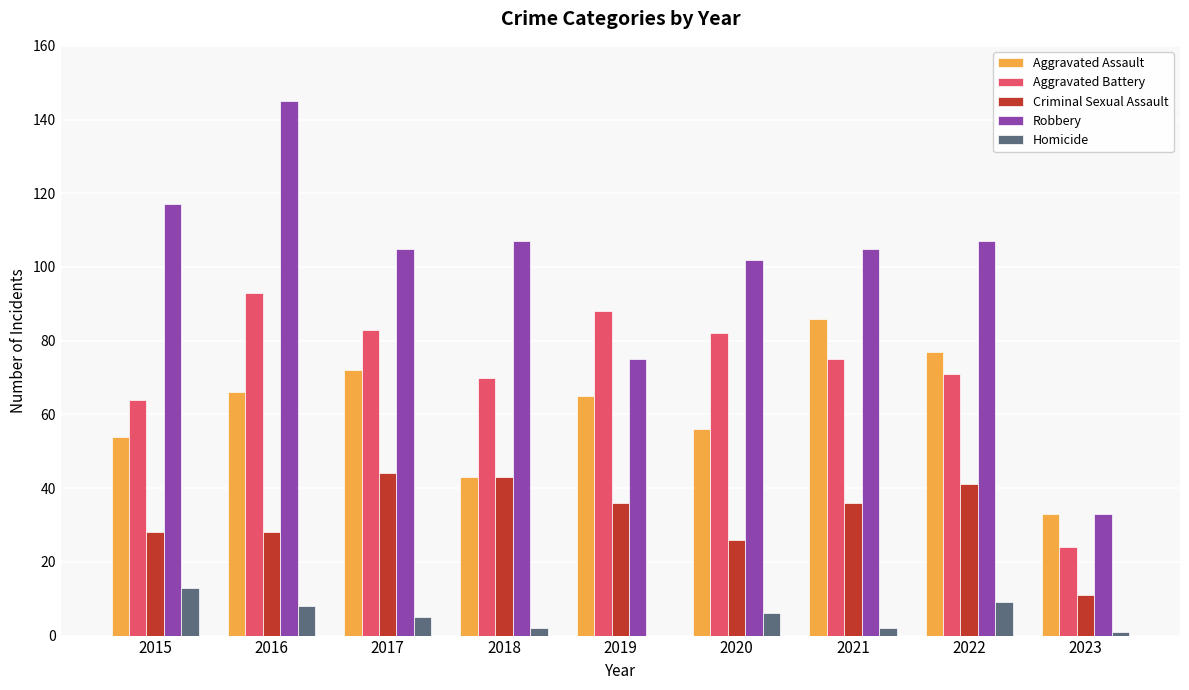

At which category is the sum across all series the highest?

2016